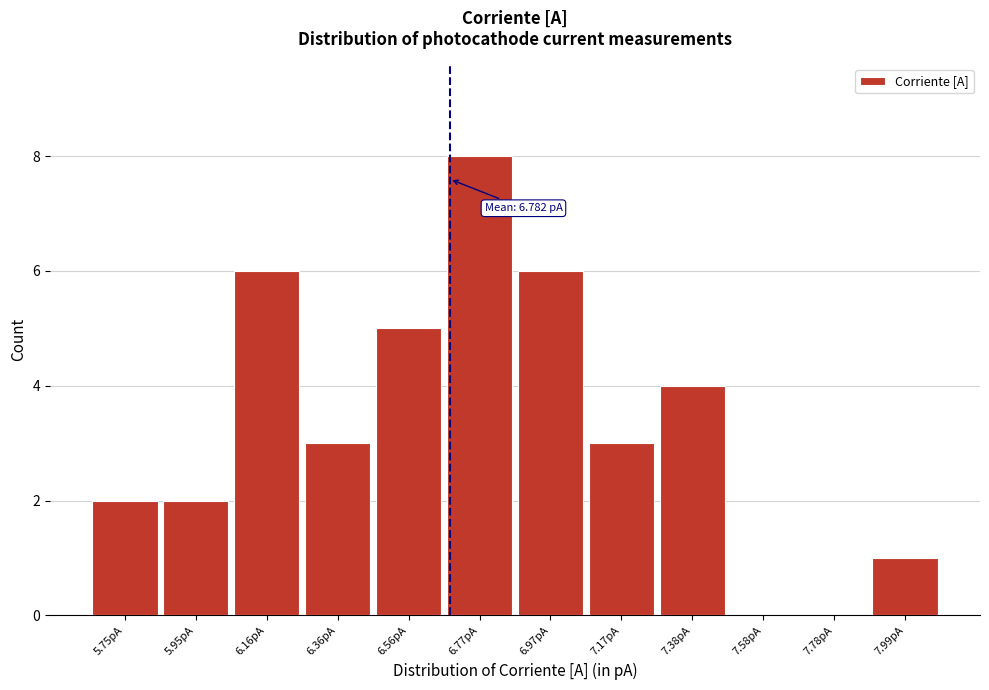

Reading left to right, list all the values displayed in this chart.

5.75pA=2	5.95pA=2	6.16pA=6	6.36pA=3	6.56pA=5	6.77pA=8	6.97pA=6	7.17pA=3	7.38pA=4	7.58pA=0	7.78pA=0	7.99pA=1